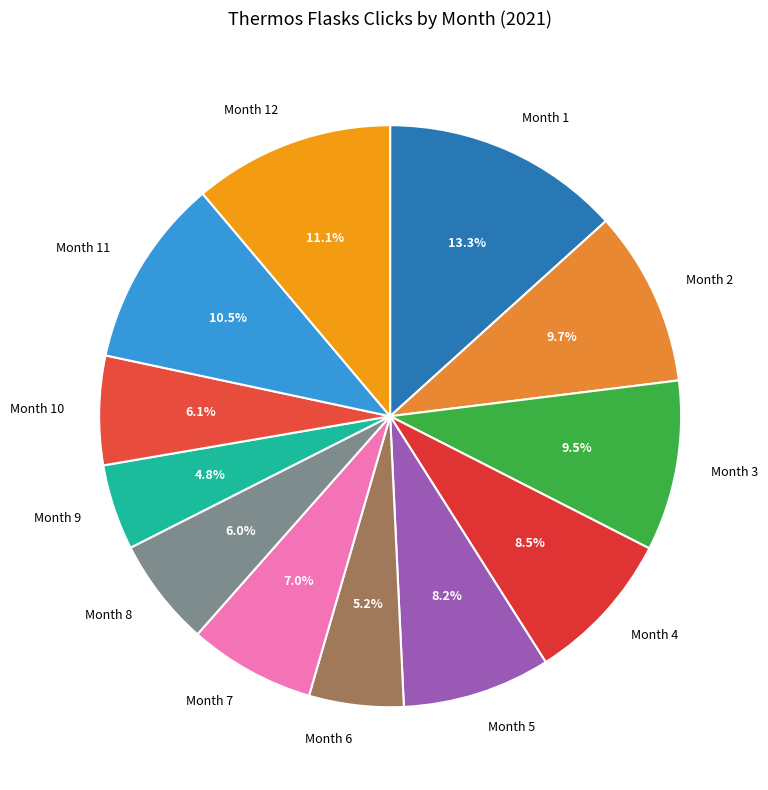

Is Month 4 the majority of the pie?

No